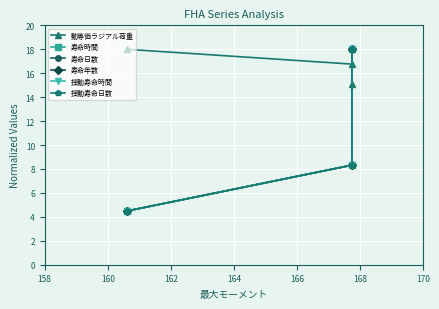

What is the minimum value shown in the chart?

4.5